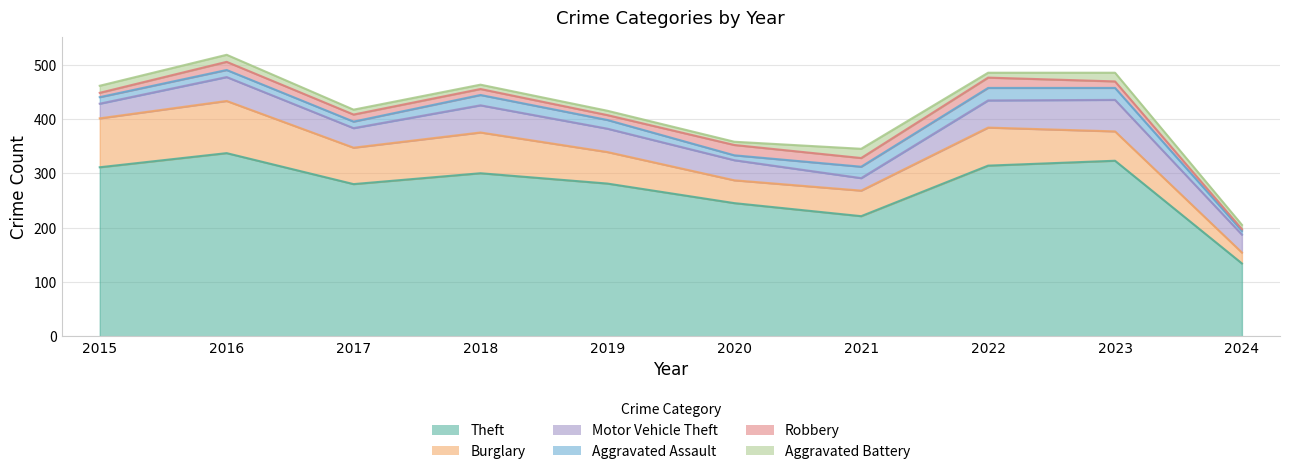

True or false: Theft and Aggravated Assault cross at least once.

False